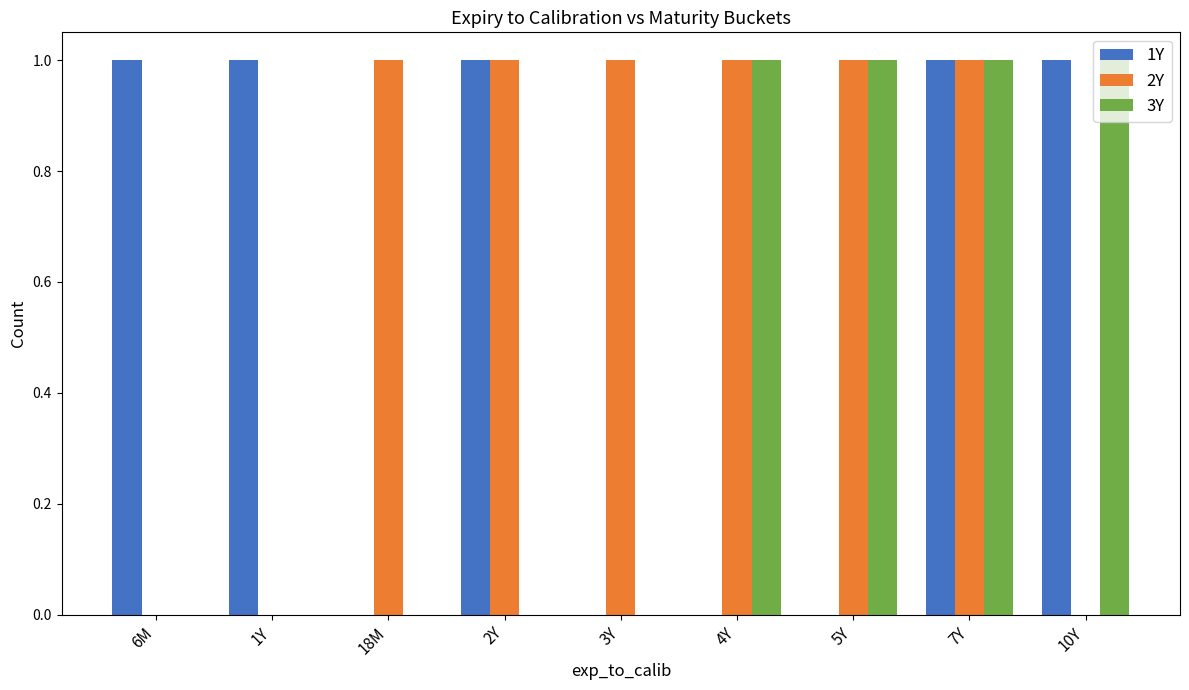

Which series has the largest total across all categories?

2Y